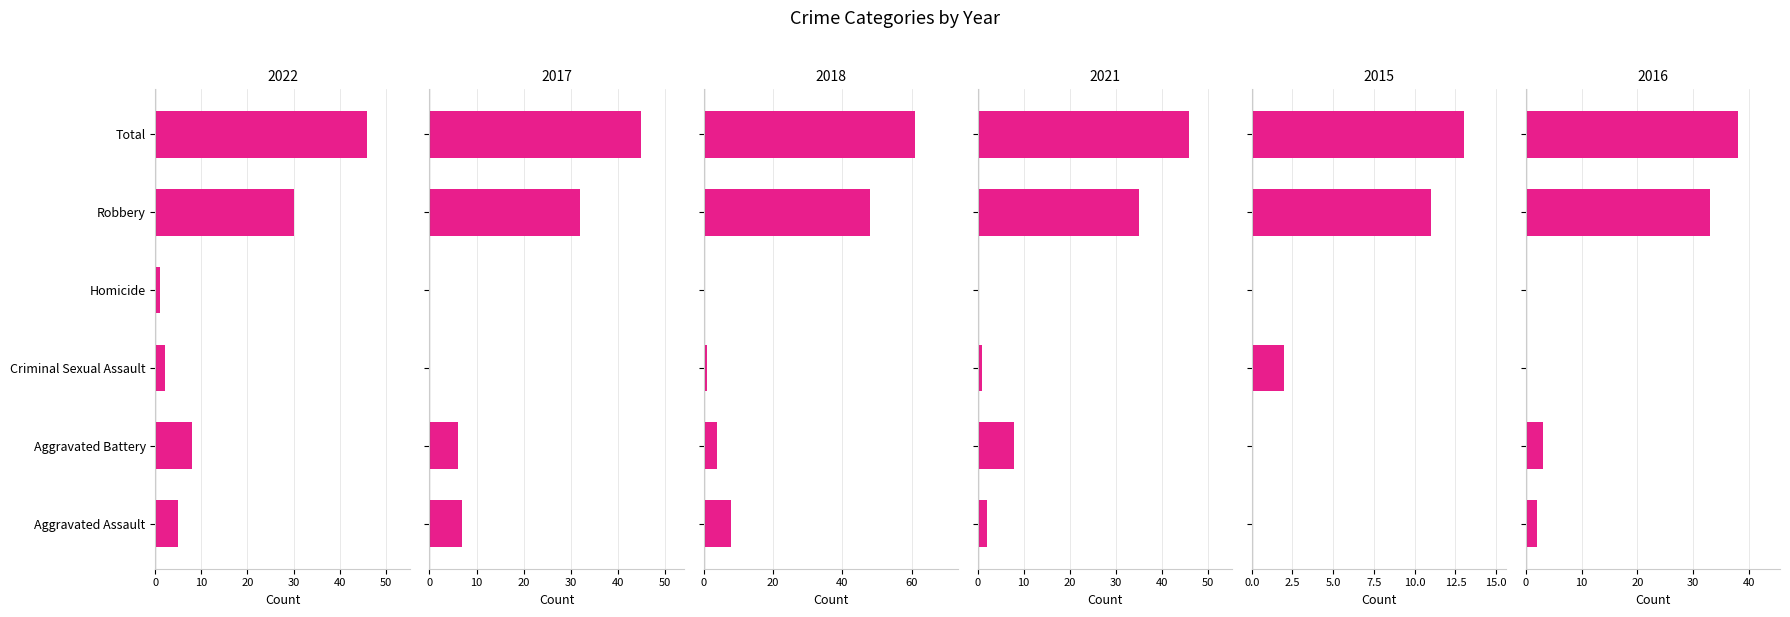

Does the chart contain any negative values?

No